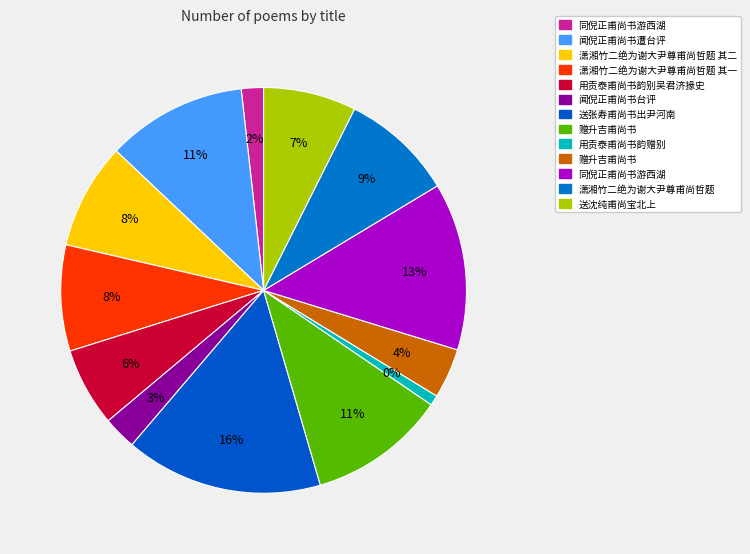

What percentage is NOT represented by 送张寿甫尚书出尹河南?

84.2%